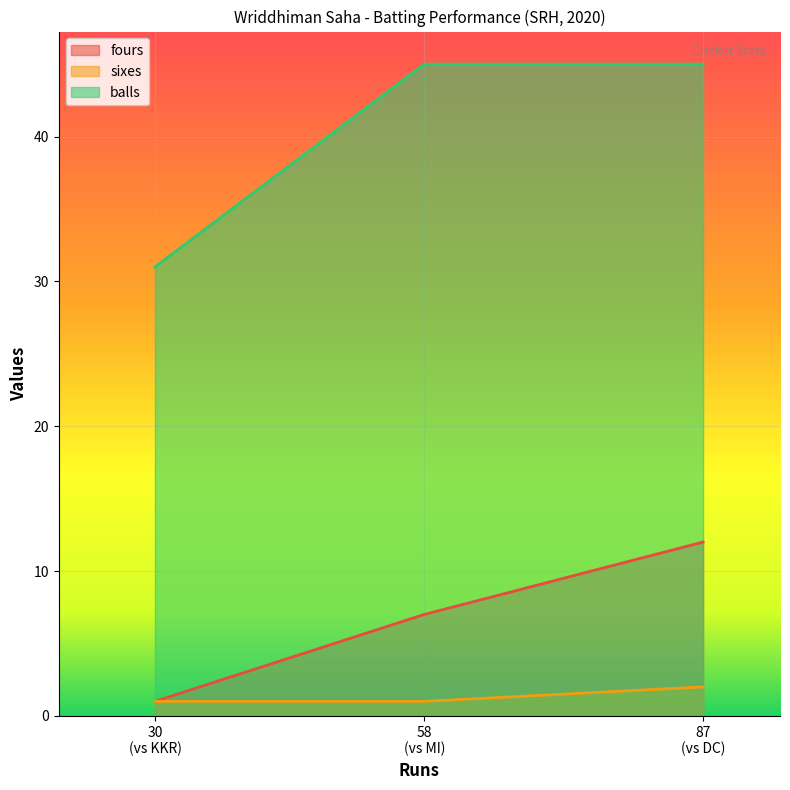

How many data points in fours are less than 7?

1